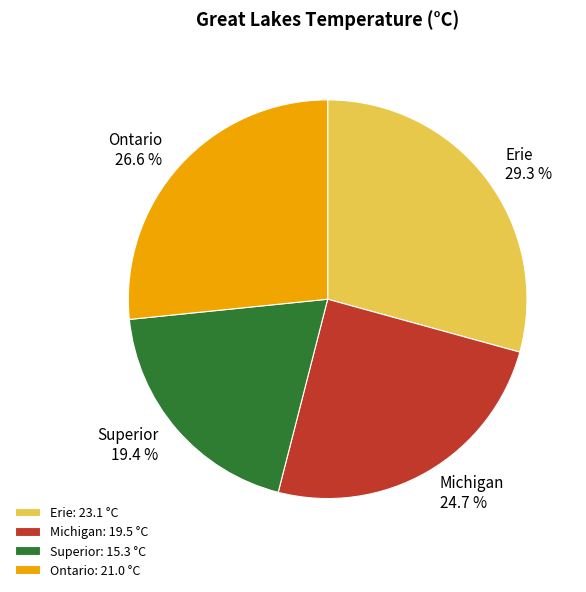

Do Superior and Ontario together represent more than half of the pie?

No